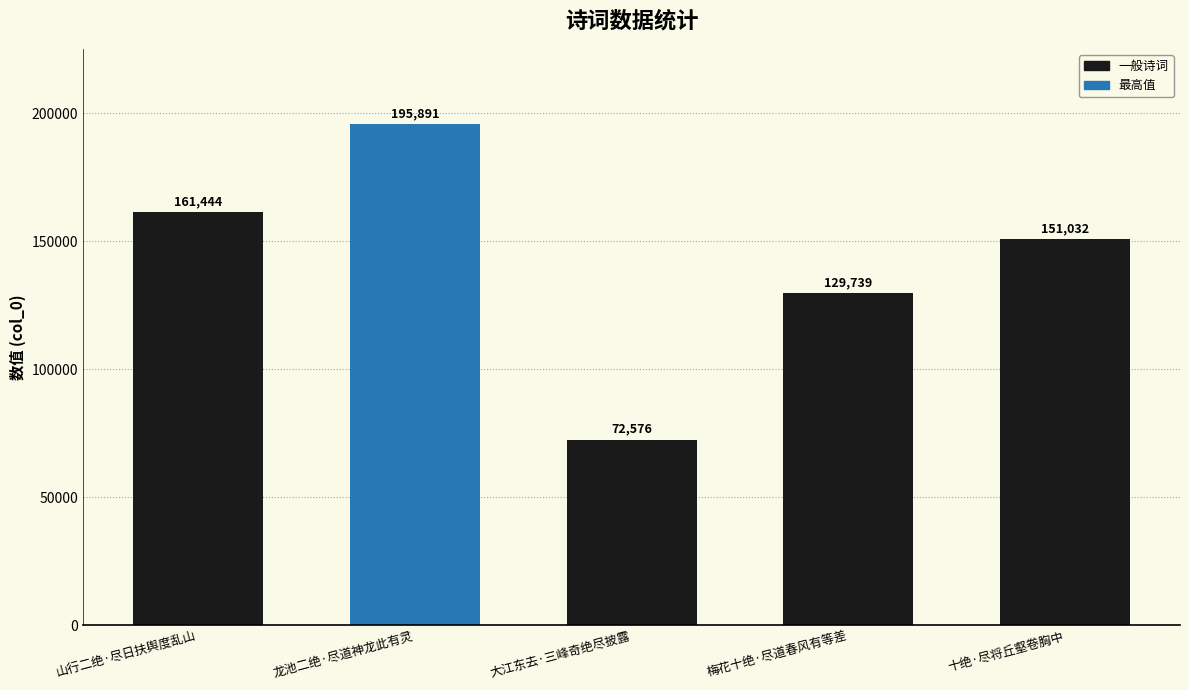

Reading left to right, transcribe all the data shown in this chart.

山行二绝·尽日扶舆度乱山=161444	龙池二绝·尽道神龙此有灵=195891	大江东去·三峰奇绝尽披露=72576	梅花十绝·尽道春风有等差=129739	十绝·尽将丘壑卷胸中=151032